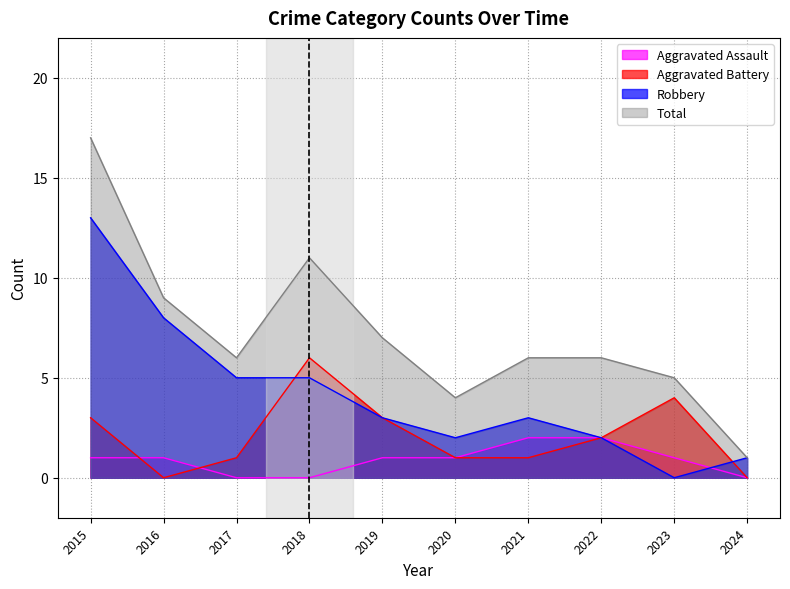

What is the sum of all Total values?

72